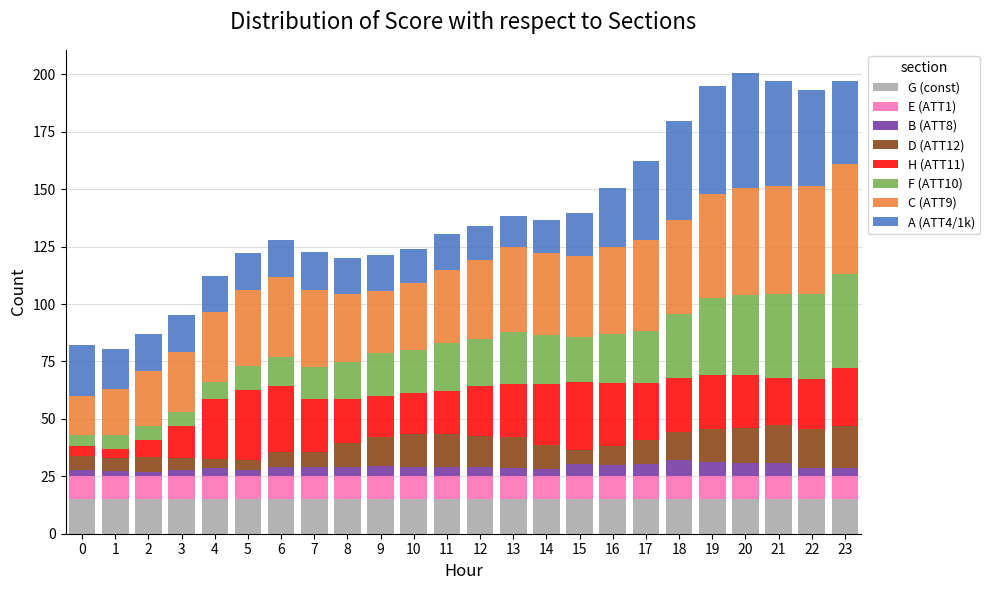

What is the maximum value for G (const)?

15.0